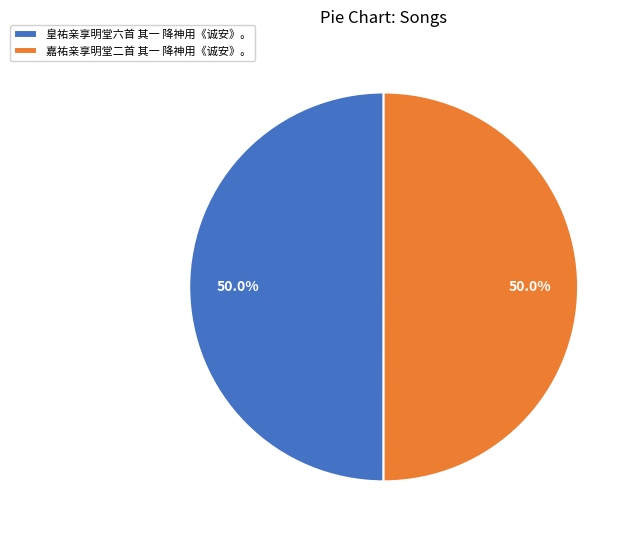

Combined, what portion of the pie is 嘉祐亲享明堂二首 其一 降神用《诚安》。 and 皇祐亲享明堂六首 其一 降神用《诚安》。?

100.0%